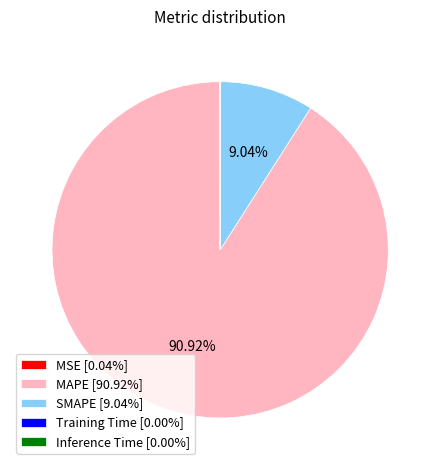

Does any single category account for the majority?

Yes